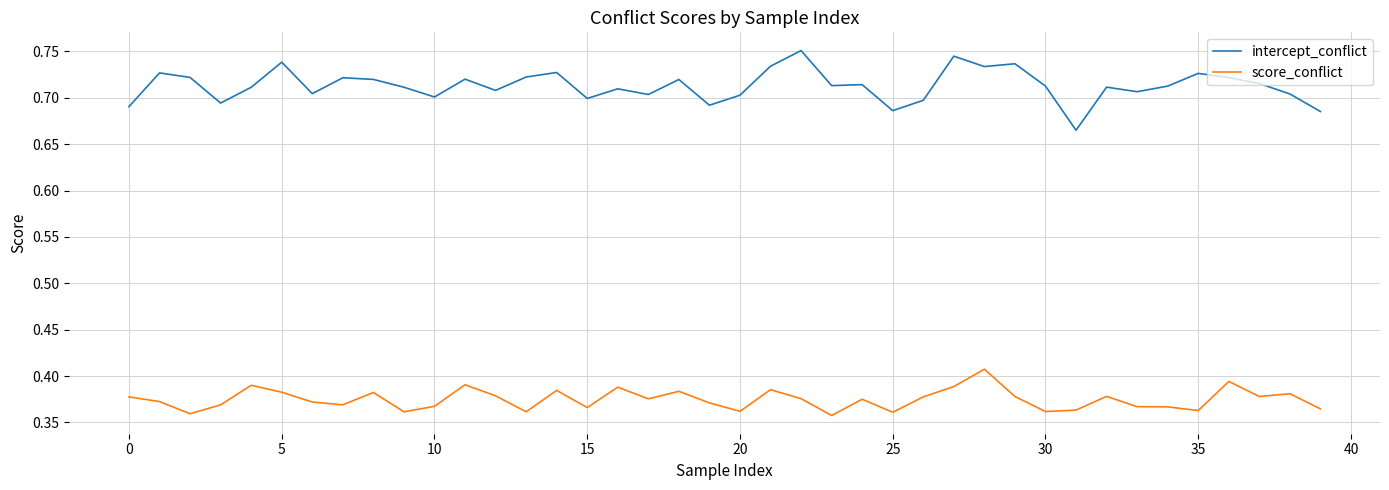

Which series has the largest total across all categories?

intercept_conflict